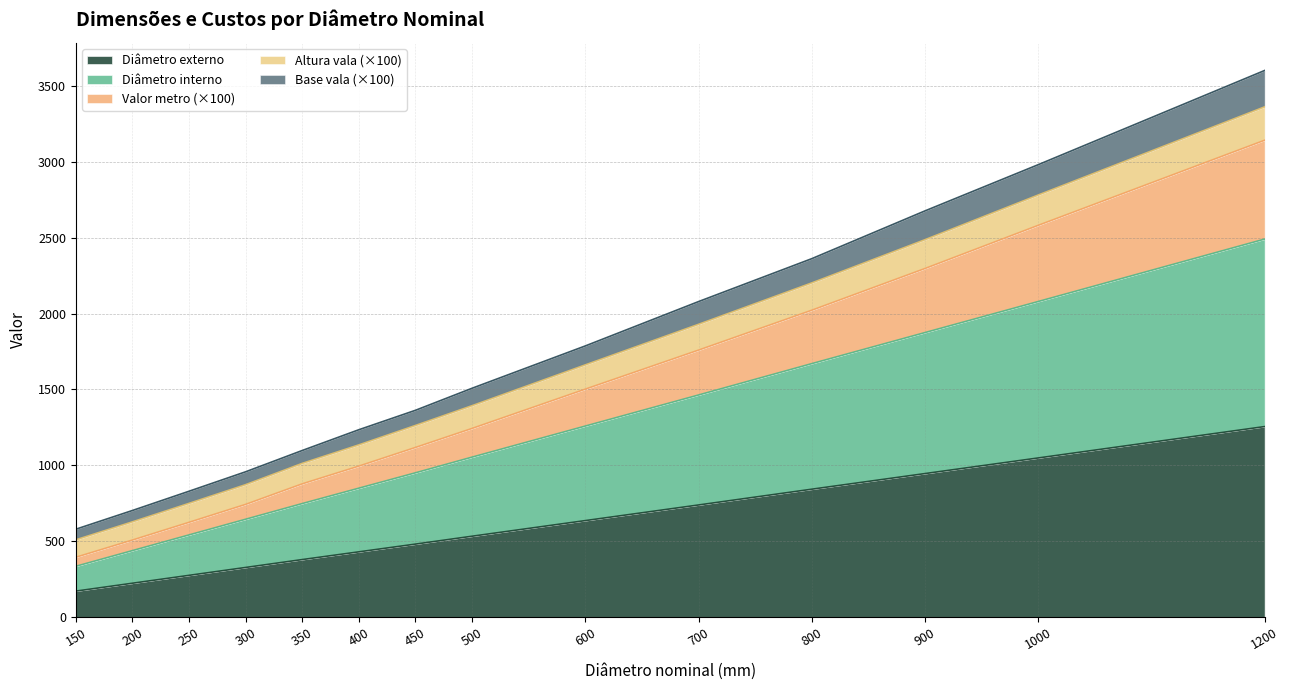

Count the number of data series in this chart.

5